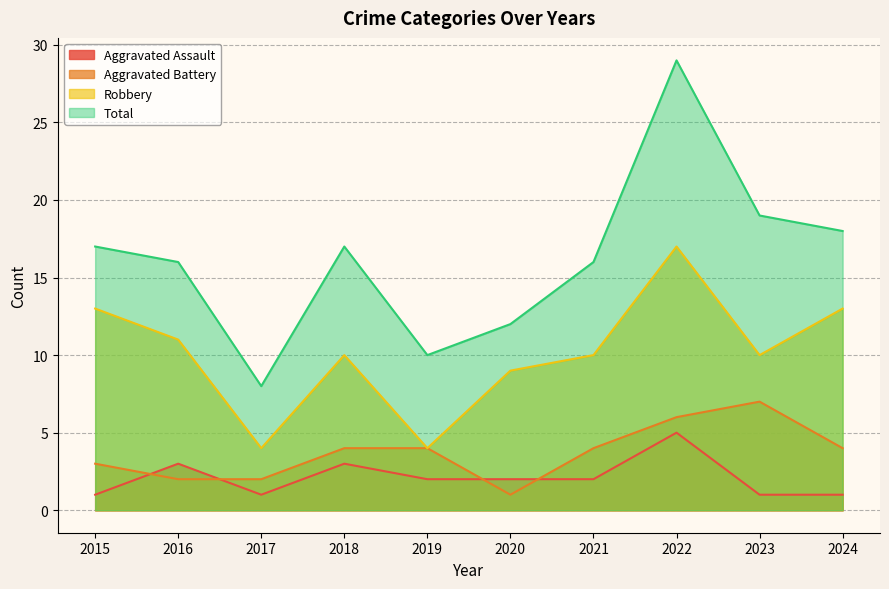

What is the difference between the Total values at 2015 and 2021?

1